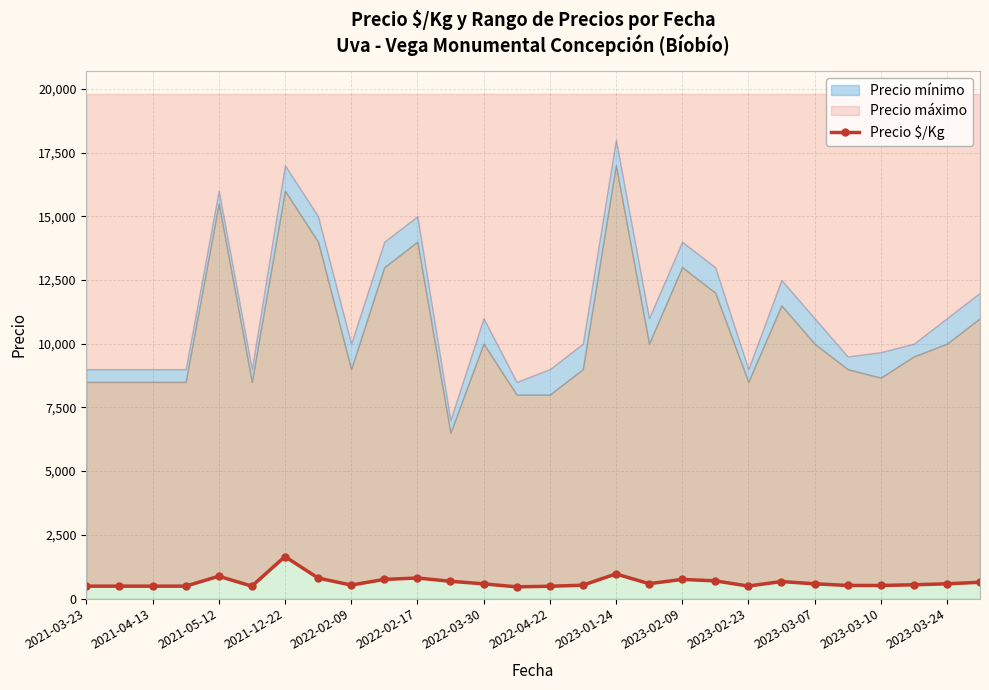

True or false: the data has more than 2 interior local peaks.

True